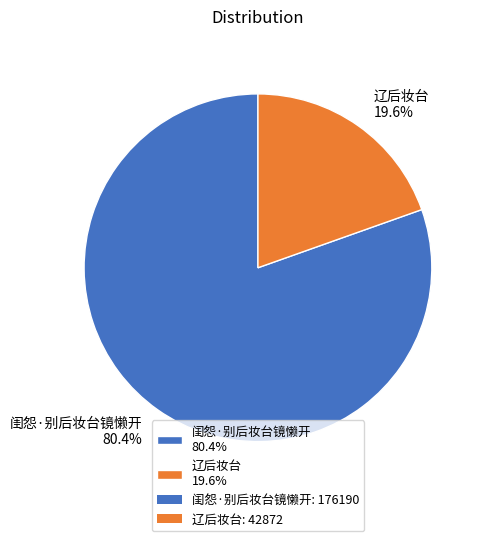

Does 闺怨·别后妆台镜懒开 account for over 50% of the chart?

Yes